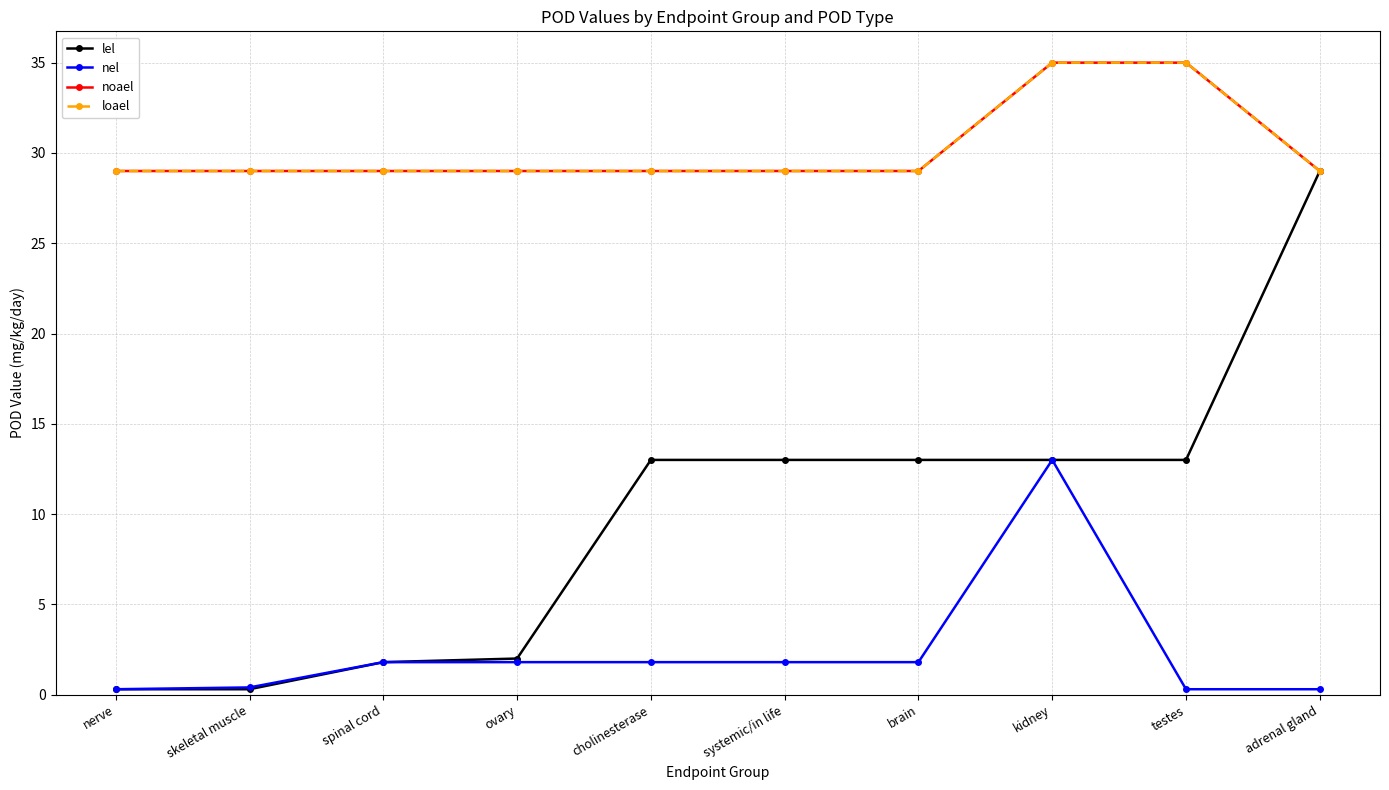

Reading left to right, transcribe all the data shown in this chart.

lel: nerve=0.3	skeletal muscle=0.3	spinal cord=1.8	ovary=2.0	cholinesterase=13.0	systemic/in life=13.0	brain=13.0	kidney=13.0	testes=13.0	adrenal gland=29.0
nel: nerve=0.3	skeletal muscle=0.4	spinal cord=1.8	ovary=1.8	cholinesterase=1.8	systemic/in life=1.8	brain=1.8	kidney=13.0	testes=0.3	adrenal gland=0.3
noael: nerve=29.0	skeletal muscle=29.0	spinal cord=29.0	ovary=29.0	cholinesterase=29.0	systemic/in life=29.0	brain=29.0	kidney=35.0	testes=35.0	adrenal gland=29.0
loael: nerve=29.0	skeletal muscle=29.0	spinal cord=29.0	ovary=29.0	cholinesterase=29.0	systemic/in life=29.0	brain=29.0	kidney=35.0	testes=35.0	adrenal gland=29.0